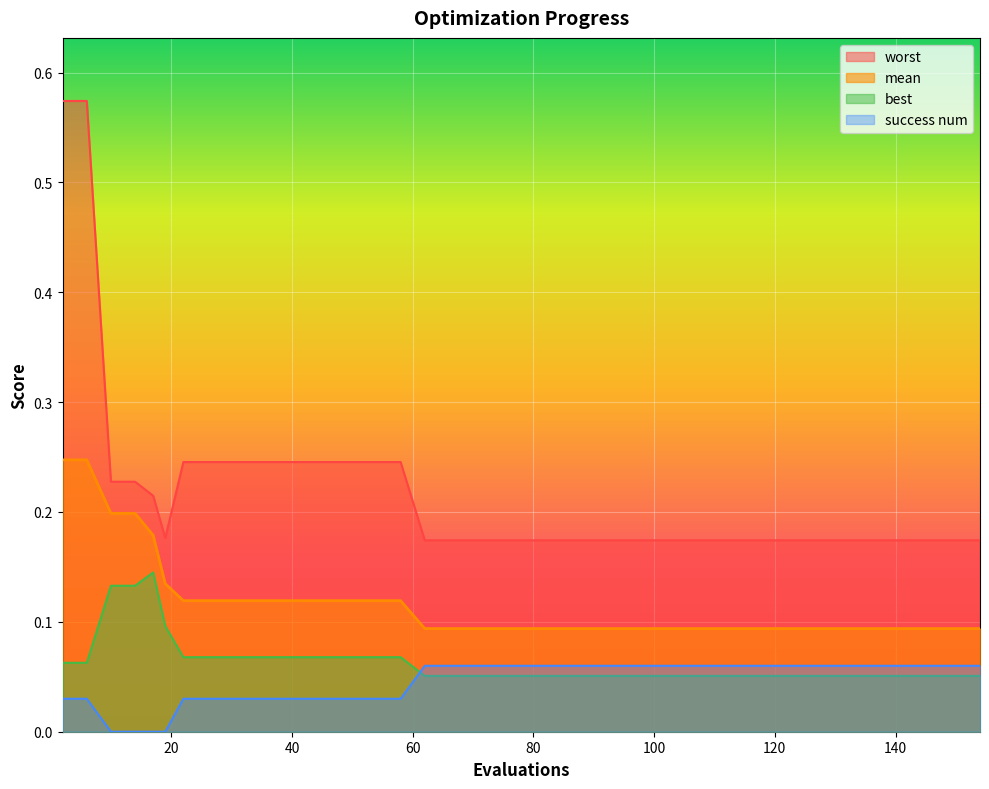

Reading left to right, extract all data points from this chart.

mean: 0.2	0.2	0.2	0.2	0.2	0.1	0.1	0.1	0.1	0.1	0.1	0.1	0.1	0.1	0.1	0.1	0.1	0.1	0.1	0.1	0.1	0.1	0.1	0.1	0.1	0.1	0.1	0.1	0.1	0.1	0.1	0.1	0.1	0.1	0.1	0.1	0.1	0.1	0.1	0.1
best: 0.1	0.1	0.1	0.1	0.1	0.1	0.1	0.1	0.1	0.1	0.1	0.1	0.1	0.1	0.1	0.1	0.1	0.1	0.1	0.1	0.1	0.1	0.1	0.1	0.1	0.1	0.1	0.1	0.1	0.1	0.1	0.1	0.1	0.1	0.1	0.1	0.1	0.1	0.1	0.1
worst: 0.6	0.6	0.2	0.2	0.2	0.2	0.2	0.2	0.2	0.2	0.2	0.2	0.2	0.2	0.2	0.2	0.2	0.2	0.2	0.2	0.2	0.2	0.2	0.2	0.2	0.2	0.2	0.2	0.2	0.2	0.2	0.2	0.2	0.2	0.2	0.2	0.2	0.2	0.2	0.2
success num: 0.0	0.0	0.0	0.0	0.0	0.0	0.0	0.0	0.0	0.0	0.0	0.0	0.0	0.0	0.0	0.0	0.1	0.1	0.1	0.1	0.1	0.1	0.1	0.1	0.1	0.1	0.1	0.1	0.1	0.1	0.1	0.1	0.1	0.1	0.1	0.1	0.1	0.1	0.1	0.1